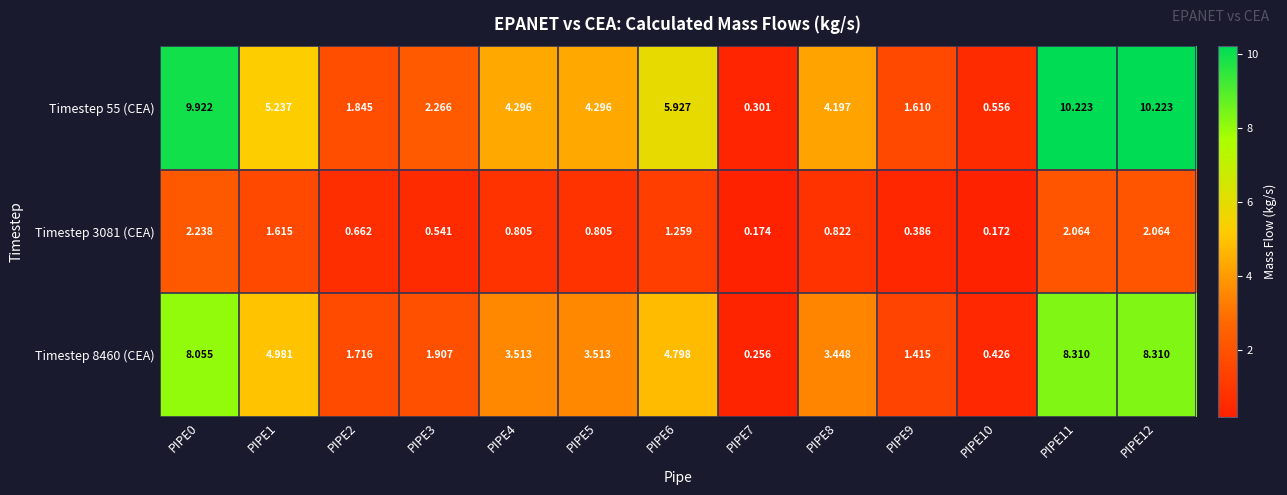

Is the value of Timestep 55 (CEA) at PIPE6 greater than the value of Timestep 8460 (CEA) at PIPE8?

Yes